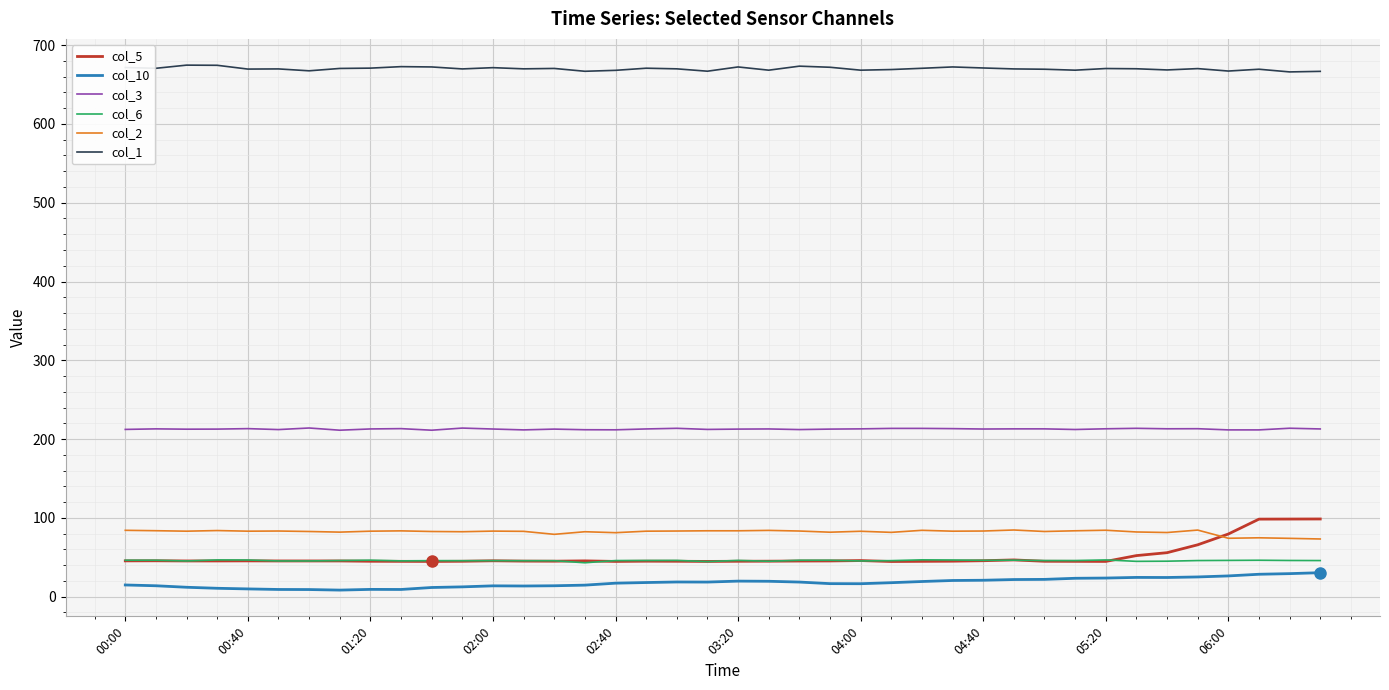

Does the chart display data point markers on the line(s)?

No